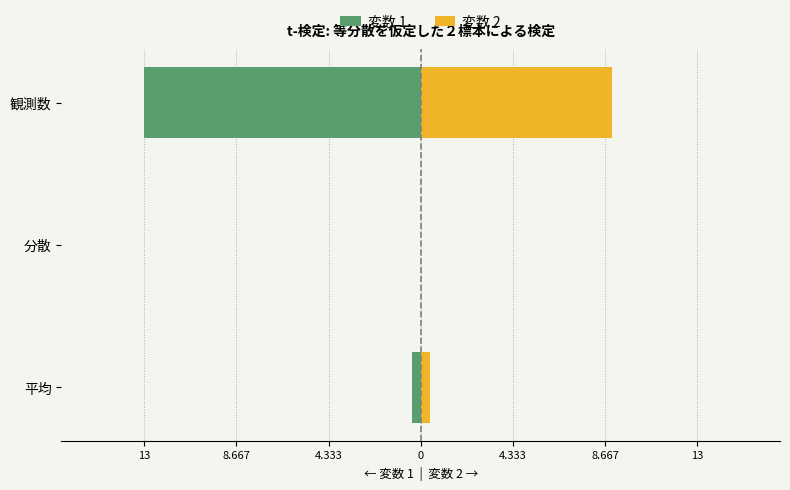

What is the highest value of the 変数 2 series?

9.0